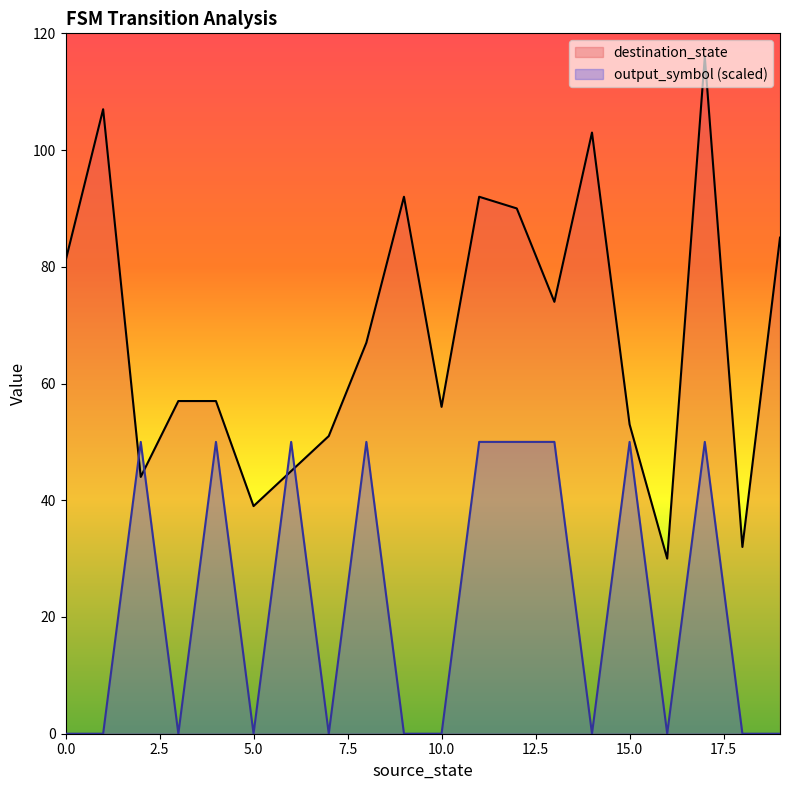

The destination_state series shows 93 at 4. True or false?

False